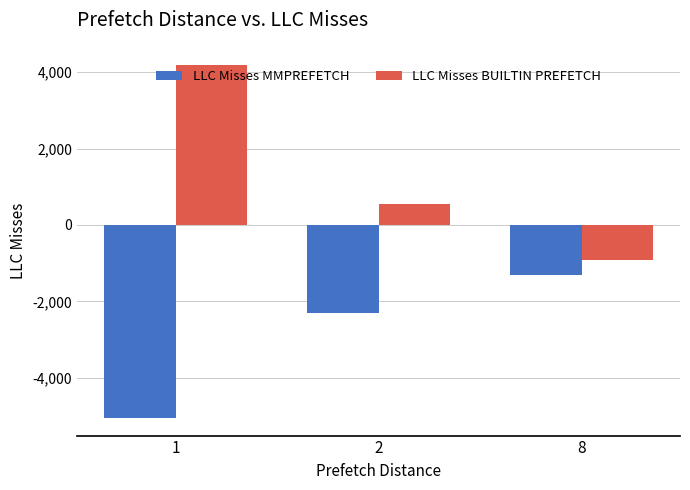

Rank the categories by LLC Misses MMPREFETCH value from lowest to highest.

1, 2, 8